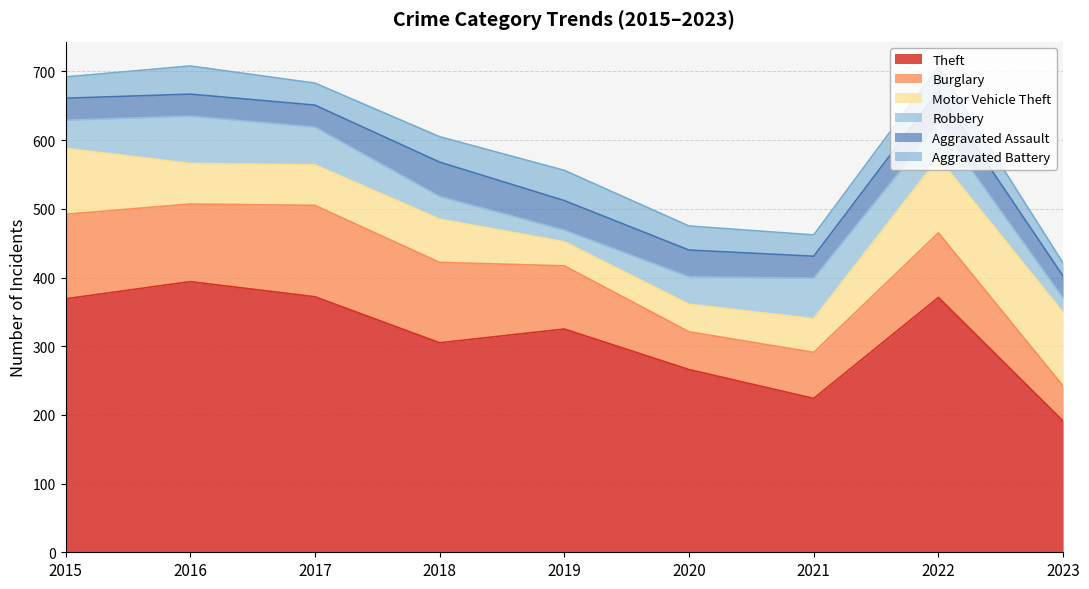

True or false: Burglary and Aggravated Assault cross at least once.

False